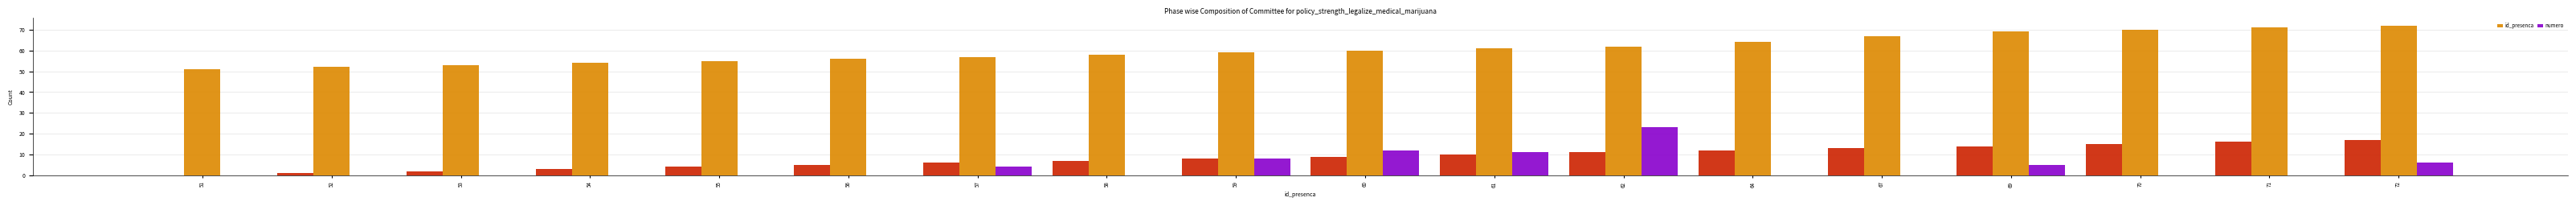

At which label does numero reach its peak?

62